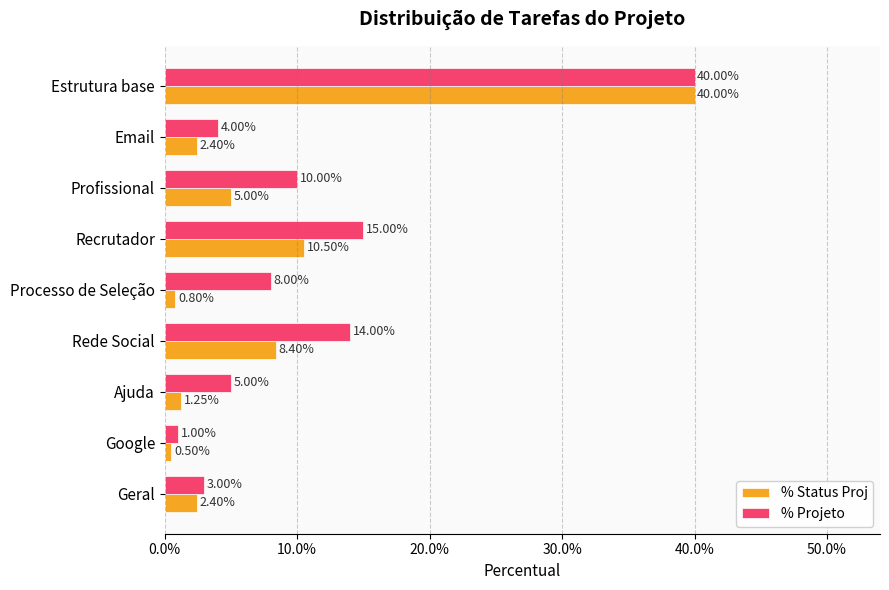

What are all the series names shown in the legend?

% Status Proj, % Projeto